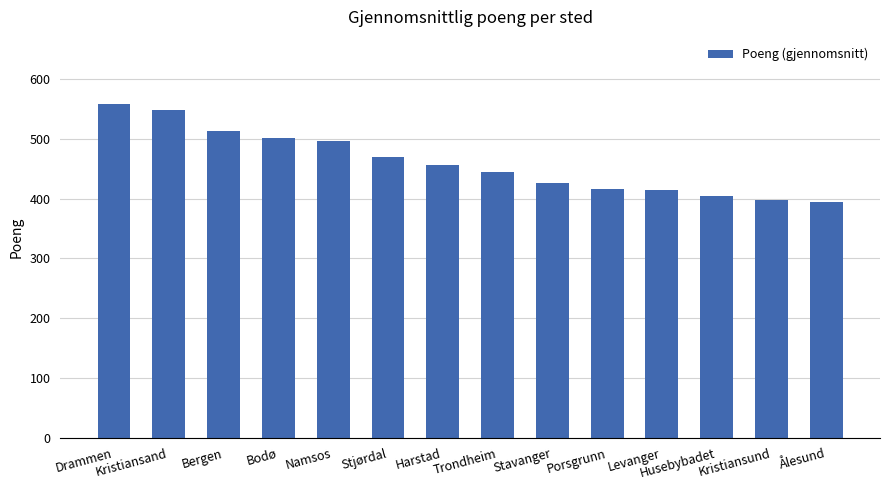

Count the number of data series in this chart.

1